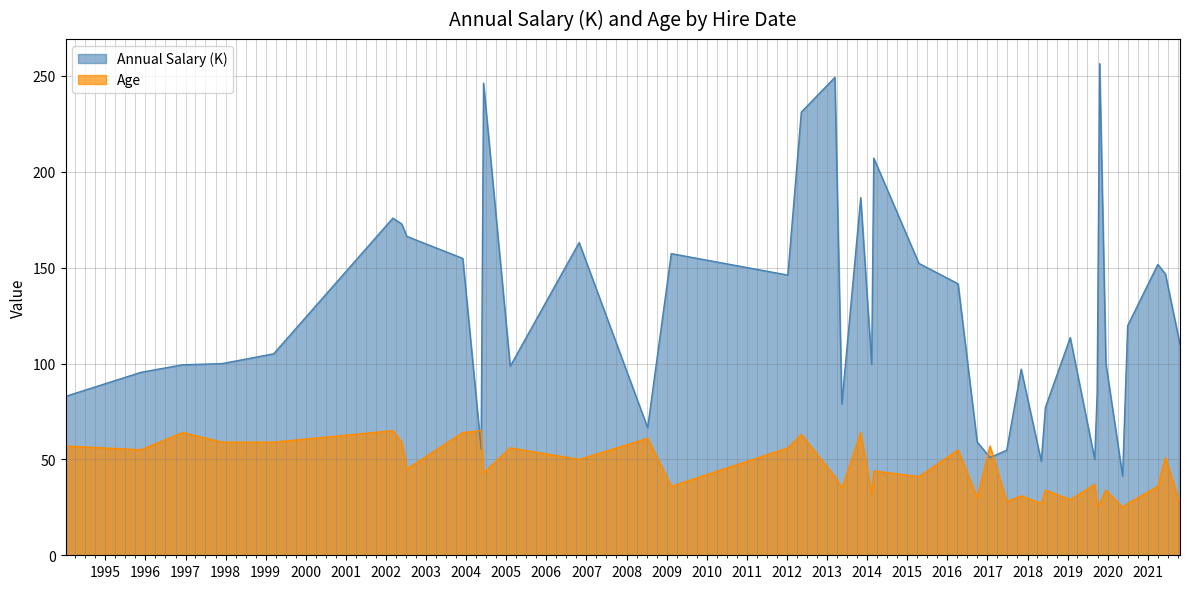

What is the spread (max minus min) of values at 34?

22.0